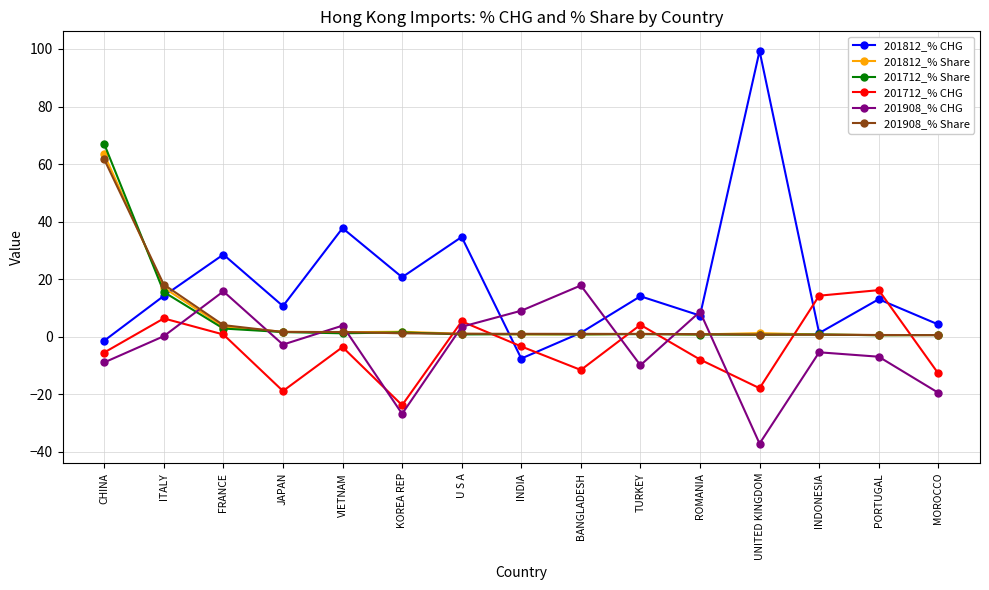

Does the chart have visible grid lines?

Yes